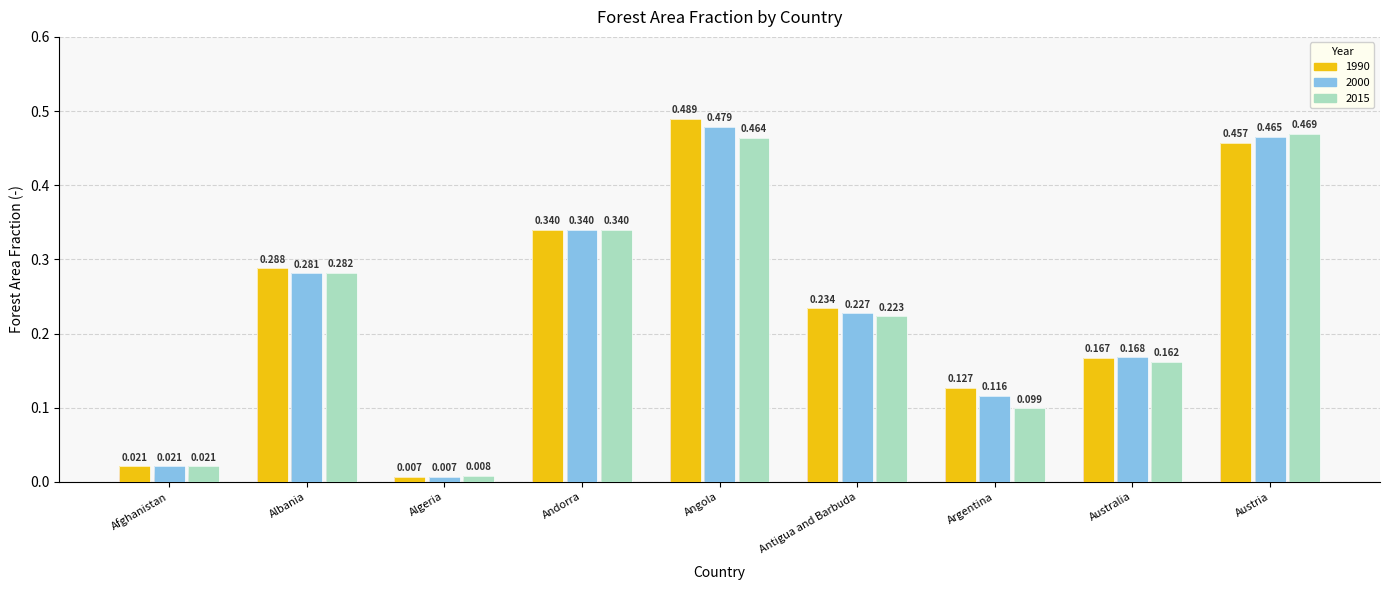

Reading left to right, list all the values displayed in this chart.

1990: 0.0	0.3	0.0	0.3	0.5	0.2	0.1	0.2	0.5
2000: 0.0	0.3	0.0	0.3	0.5	0.2	0.1	0.2	0.5
2015: 0.0	0.3	0.0	0.3	0.5	0.2	0.1	0.2	0.5